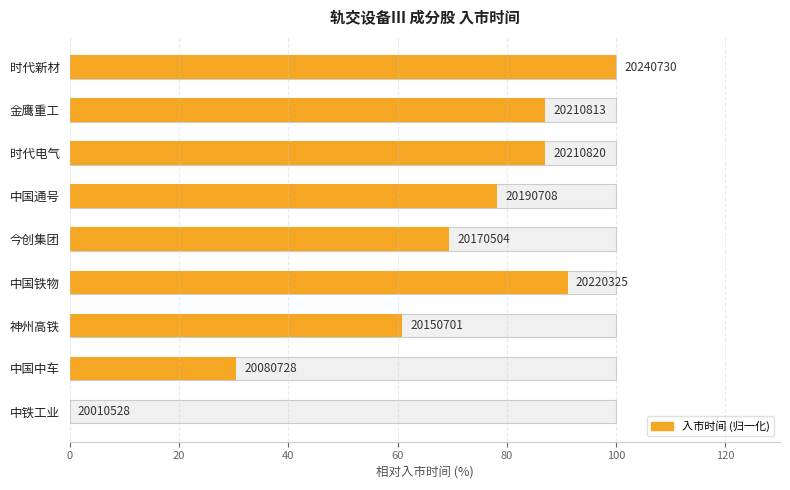

What position from the right is 中铁工业?

9